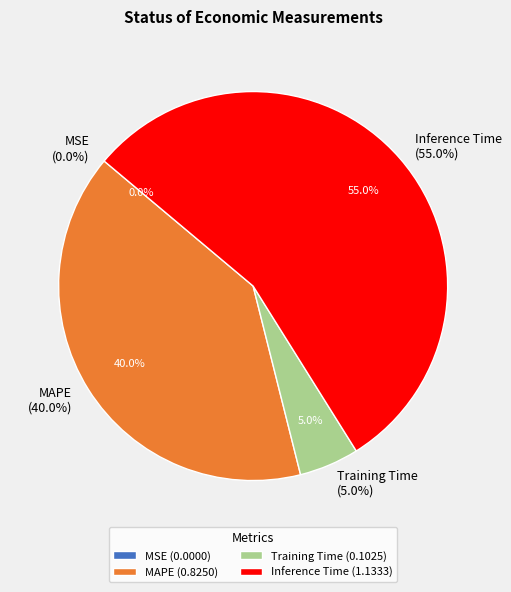

Does Inference Time represent more than half of the total?

Yes